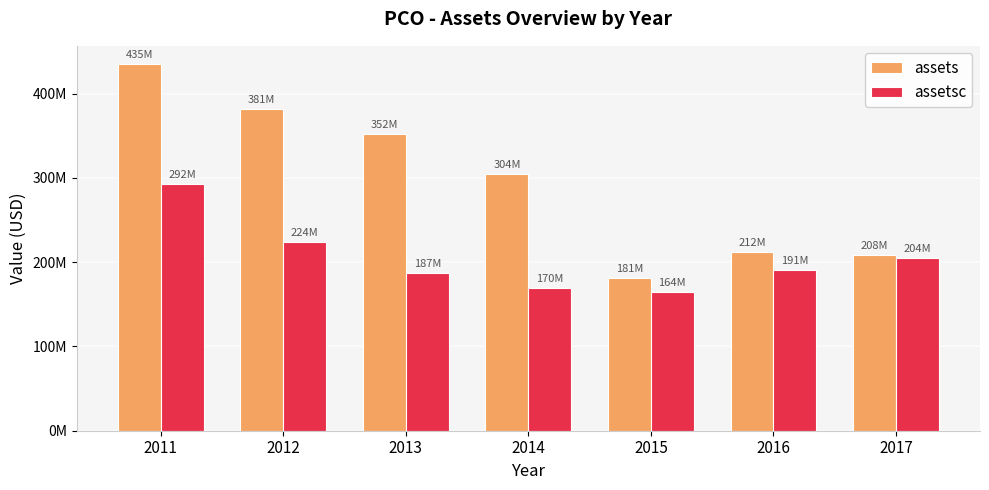

Which category has the highest value in the assetsc series?

2011